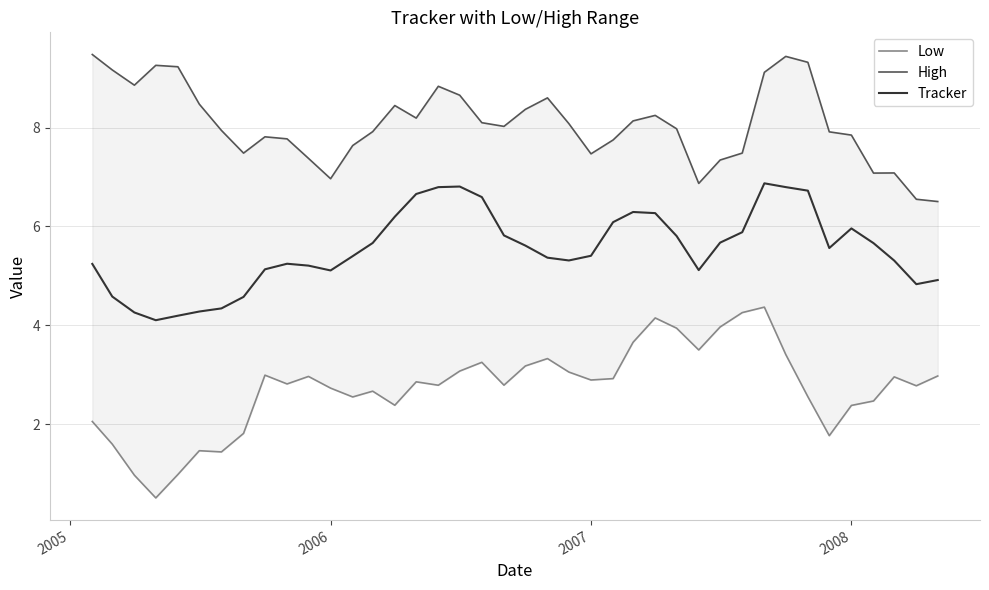

Is this an area chart (filled region under the line)?

No